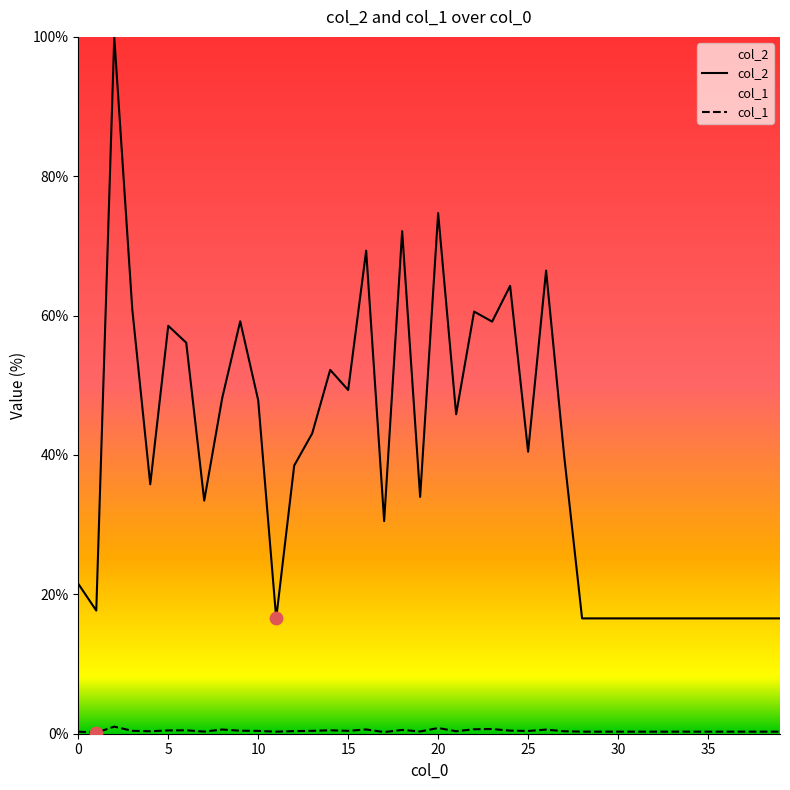

Is the value of col_1 at 17 greater than the value of col_2 at 17?

No